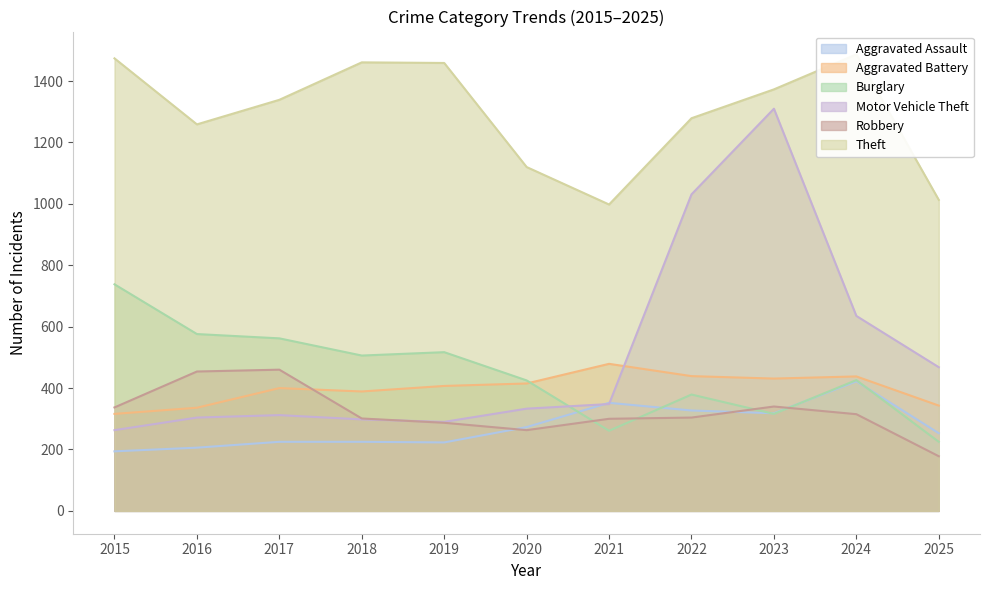

The Aggravated Assault series shows 111 at 2024. True or false?

False